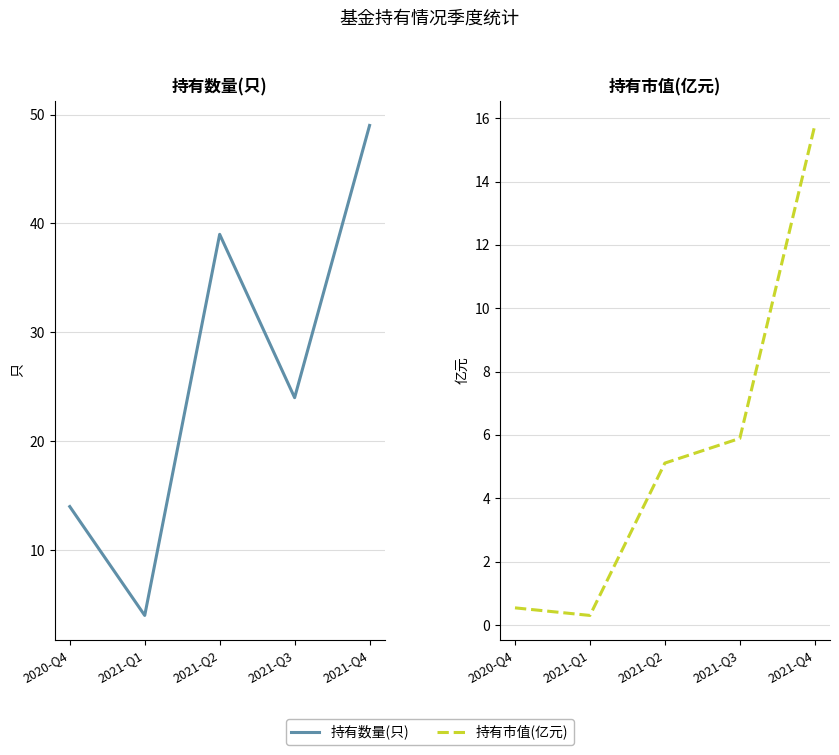

Is this an area chart (filled region under the line)?

No